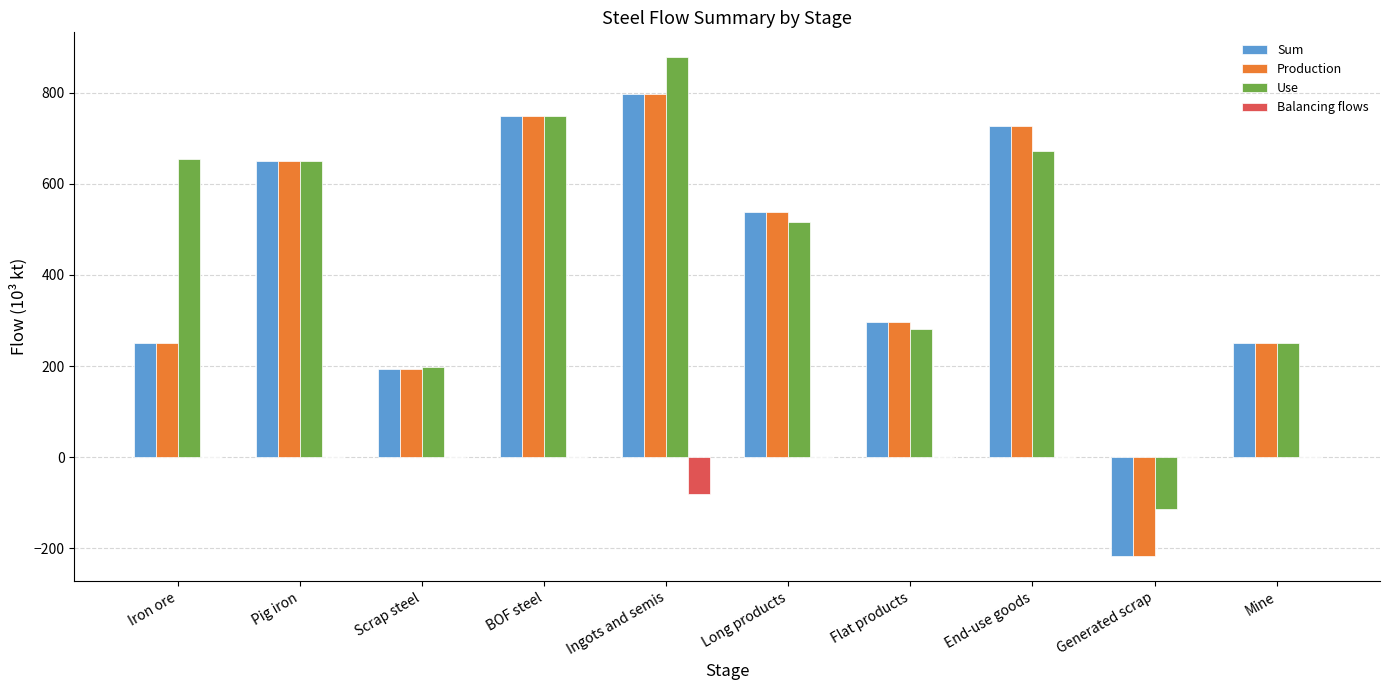

The value of Use at Ingots and semis is 877.5. True or false?

True